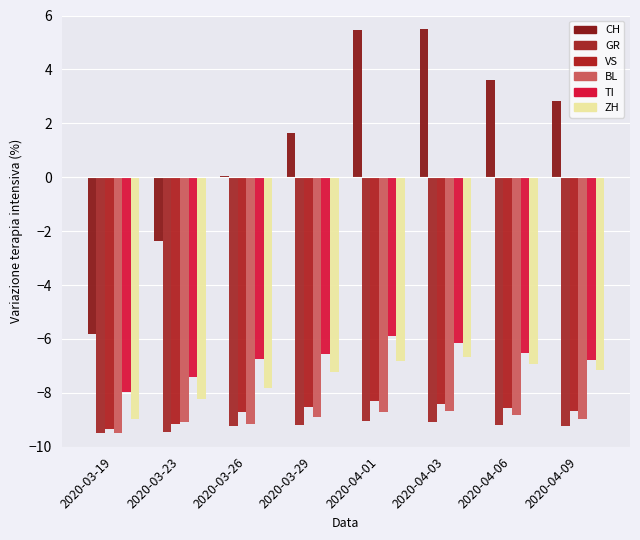

Reading right to left, what are all the values shown in this chart?

CH: 2020-04-09=2.8	2020-04-06=3.6	2020-04-03=5.5	2020-04-01=5.4	2020-03-29=1.6	2020-03-26=0.1	2020-03-23=-2.4	2020-03-19=-5.8
GR: 2020-04-09=-9.2	2020-04-06=-9.2	2020-04-03=-9.1	2020-04-01=-9.0	2020-03-29=-9.2	2020-03-26=-9.2	2020-03-23=-9.4	2020-03-19=-9.5
VS: 2020-04-09=-8.7	2020-04-06=-8.6	2020-04-03=-8.4	2020-04-01=-8.3	2020-03-29=-8.5	2020-03-26=-8.7	2020-03-23=-9.1	2020-03-19=-9.3
BL: 2020-04-09=-9.0	2020-04-06=-8.8	2020-04-03=-8.7	2020-04-01=-8.7	2020-03-29=-8.9	2020-03-26=-9.1	2020-03-23=-9.1	2020-03-19=-9.5
TI: 2020-04-09=-6.8	2020-04-06=-6.5	2020-04-03=-6.2	2020-04-01=-5.9	2020-03-29=-6.6	2020-03-26=-6.7	2020-03-23=-7.4	2020-03-19=-8.0
ZH: 2020-04-09=-7.1	2020-04-06=-6.9	2020-04-03=-6.7	2020-04-01=-6.8	2020-03-29=-7.2	2020-03-26=-7.8	2020-03-23=-8.2	2020-03-19=-9.0